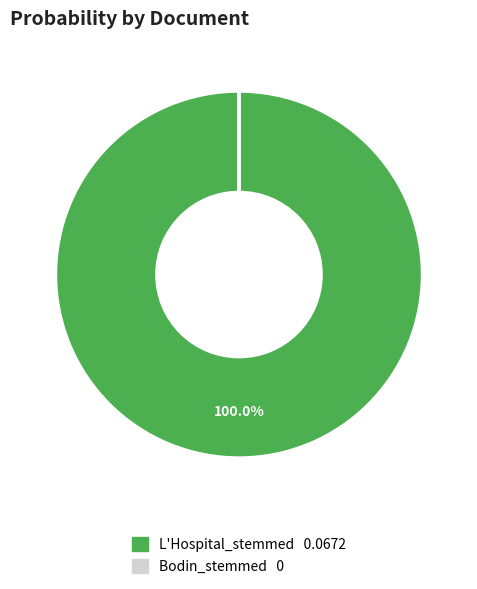

Does L'Hospital_stemmed represent more than half of the total?

Yes